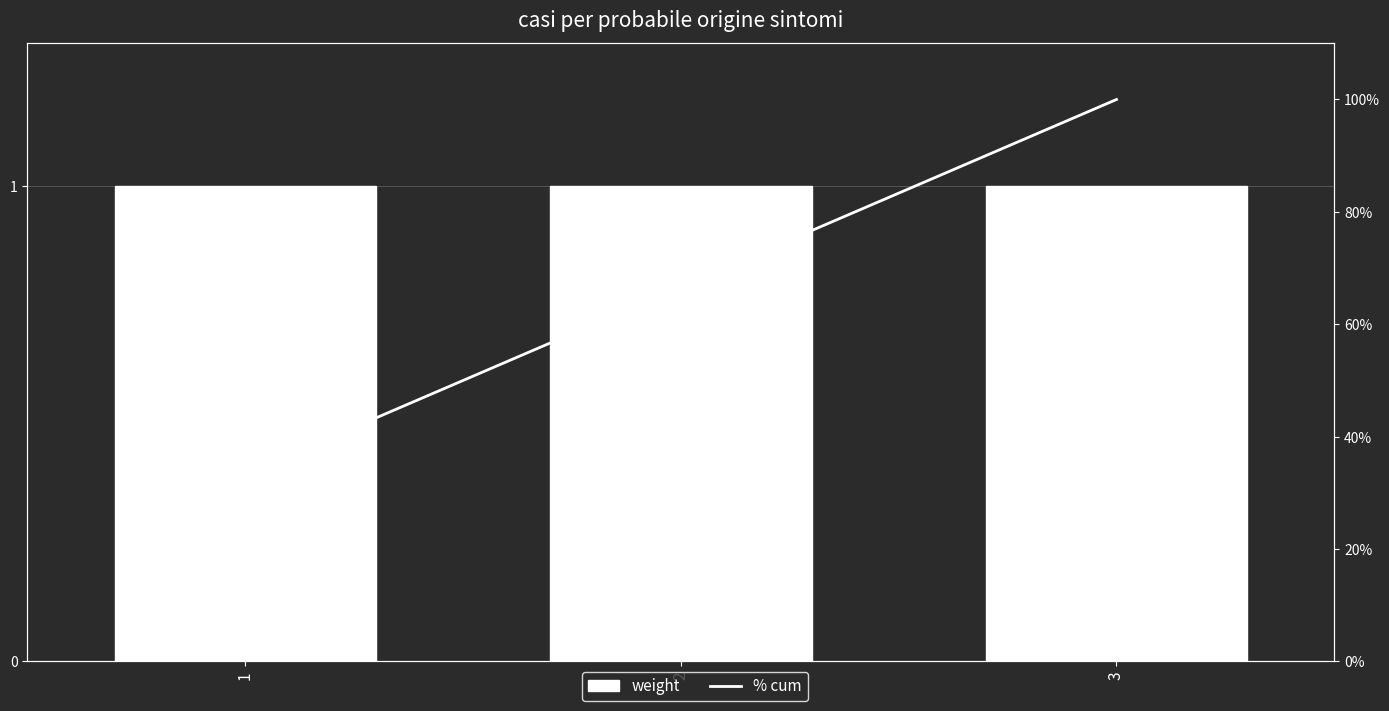

Reading right to left, list all the values displayed in this chart.

weight: 1.0	1.0	1.0
% cum: 100.0	66.7	33.3